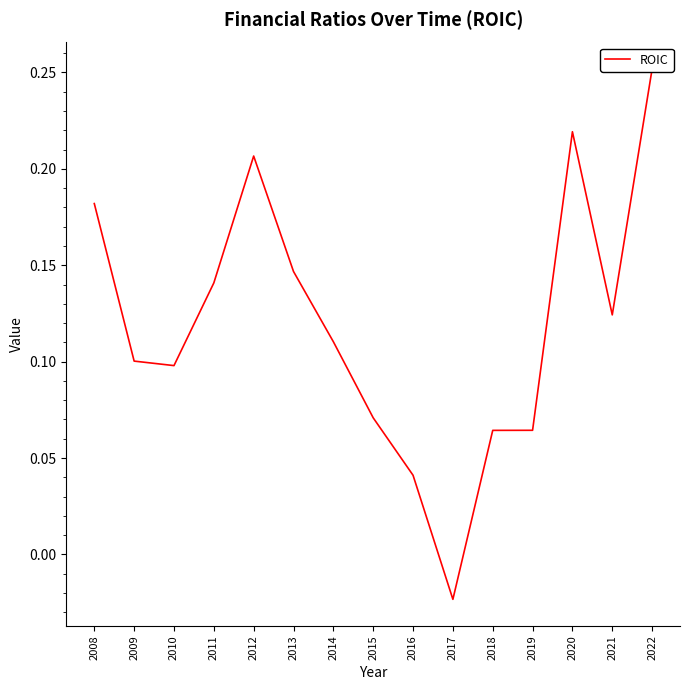

At which category does the chart reach its peak across all series?

2022